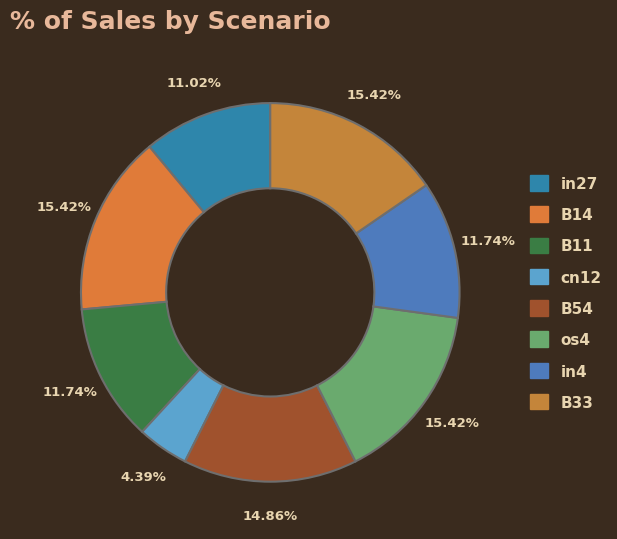

How many slices are in this pie chart?

8